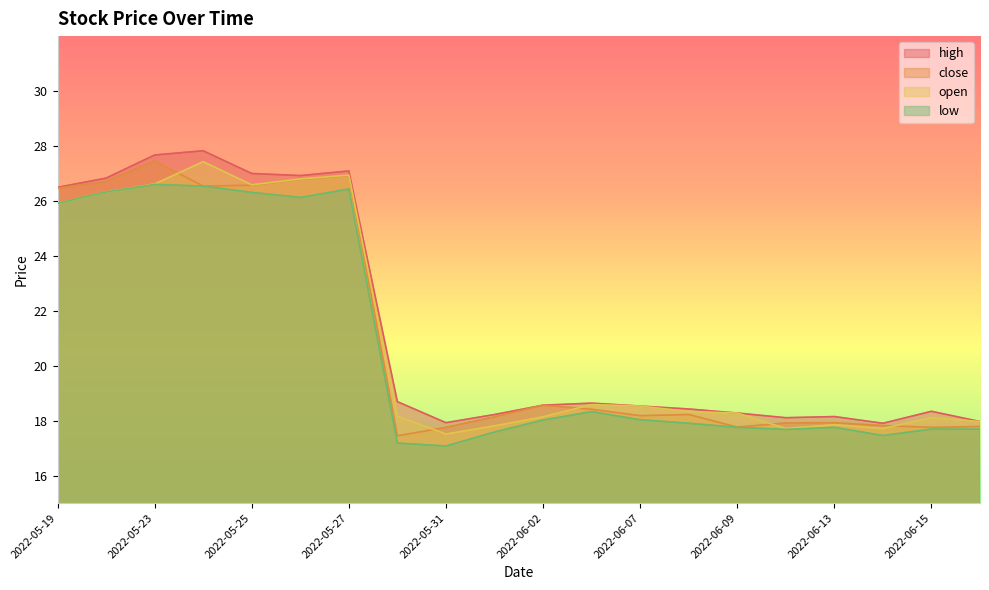

What is the difference between the second highest and second lowest values in the open series?

9.2